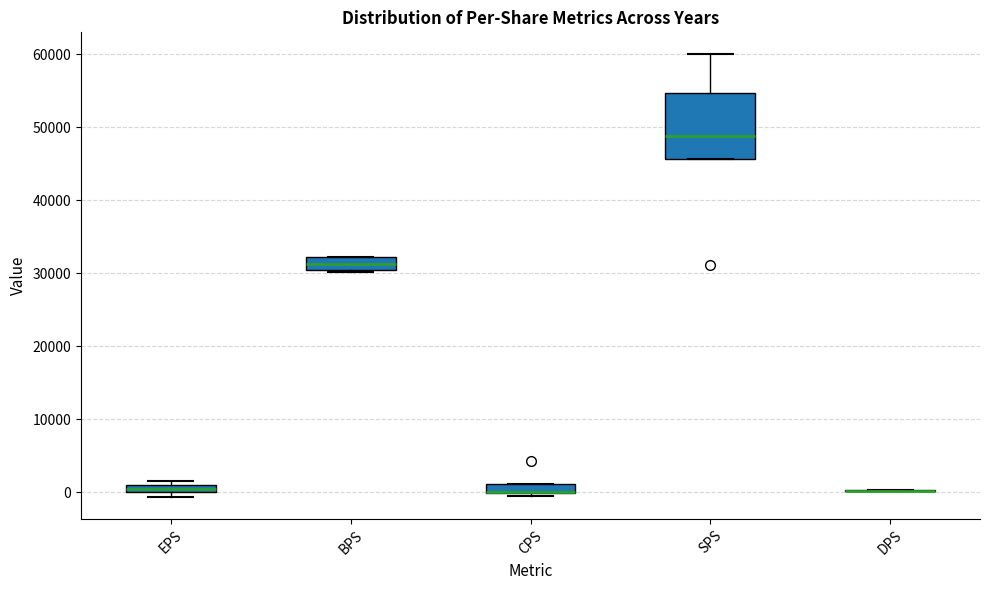

Which box is the tallest, from its lower edge to its upper edge?

SPS